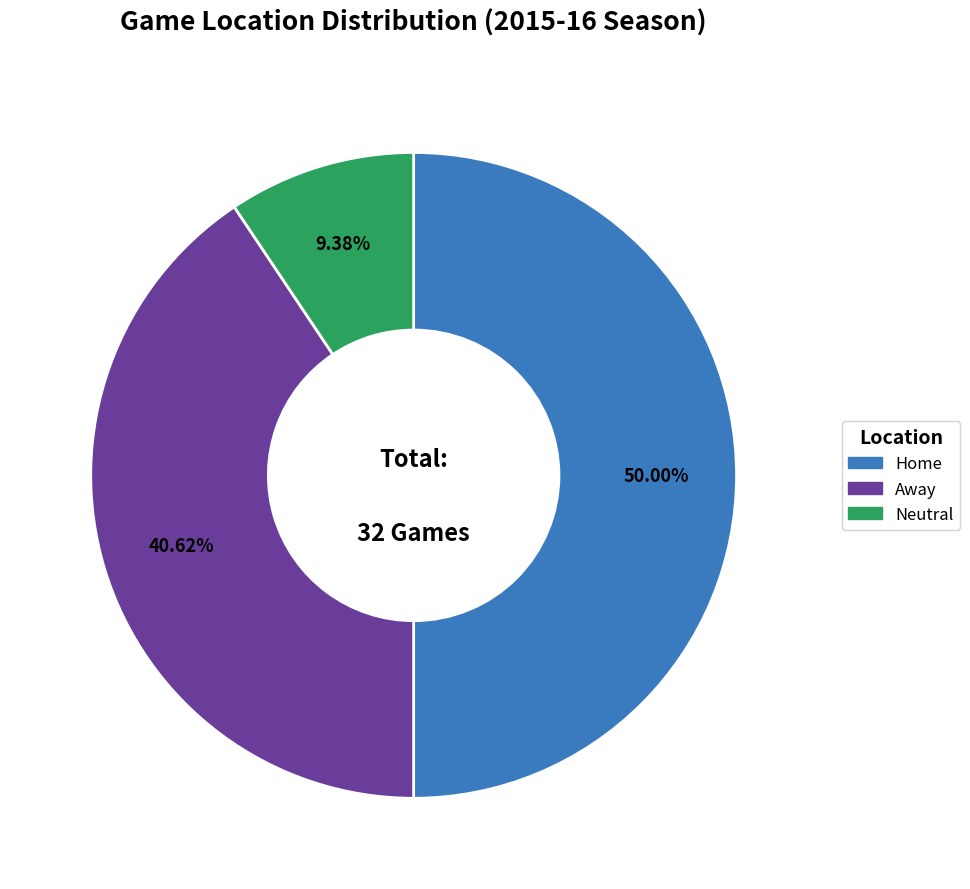

Is Neutral the majority of the pie?

No